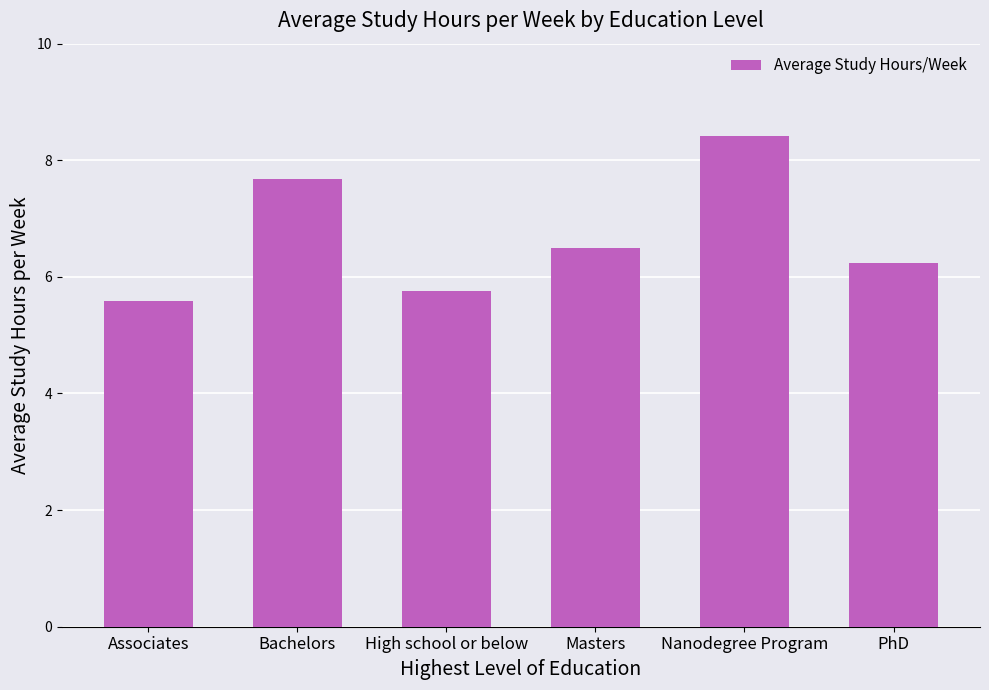

What is the value of the 3rd bar from the left?

5.8